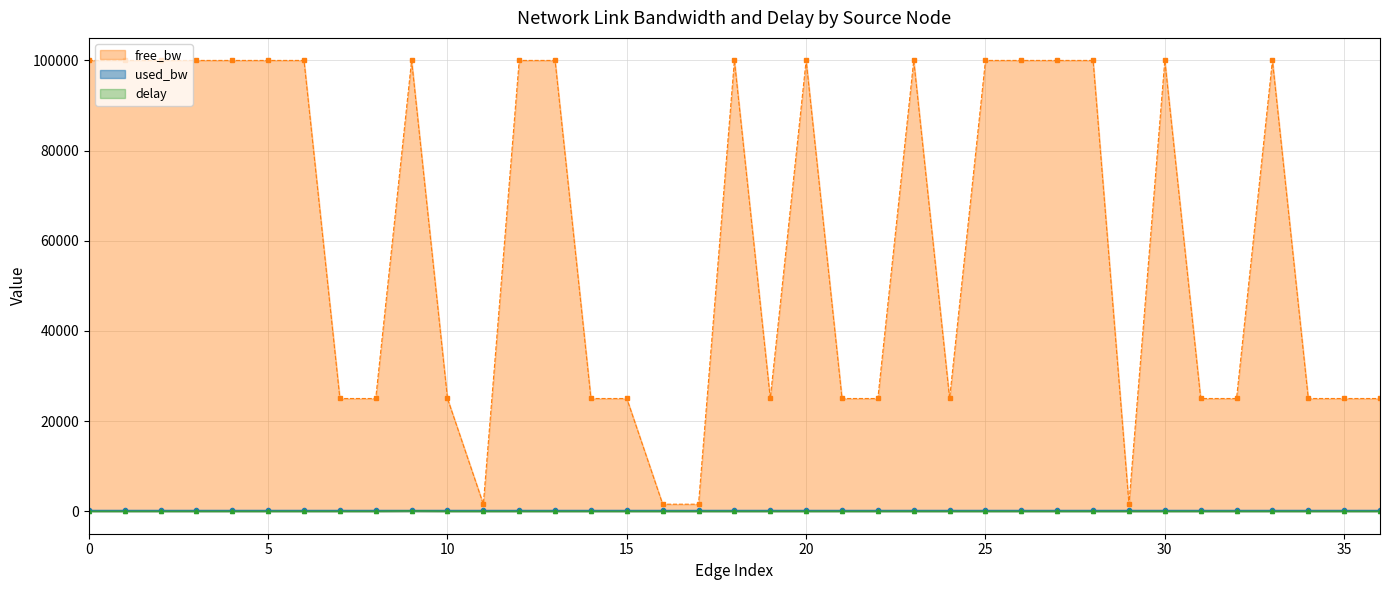

Read the used_bw value at 2.

191.3